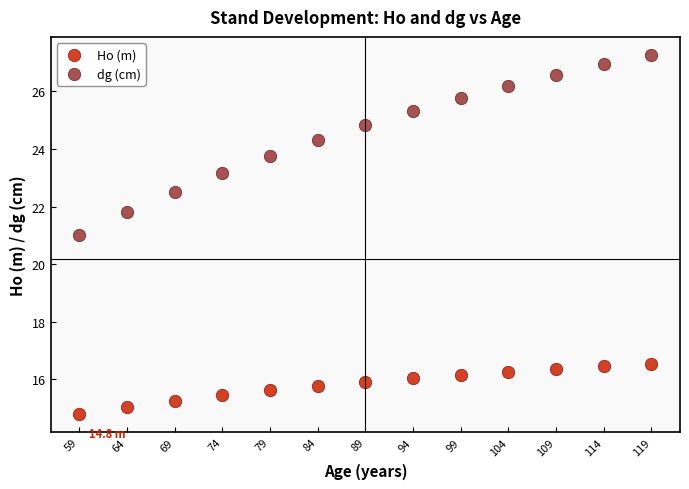

What are all the series names shown in the legend?

Ho (m), dg (cm)